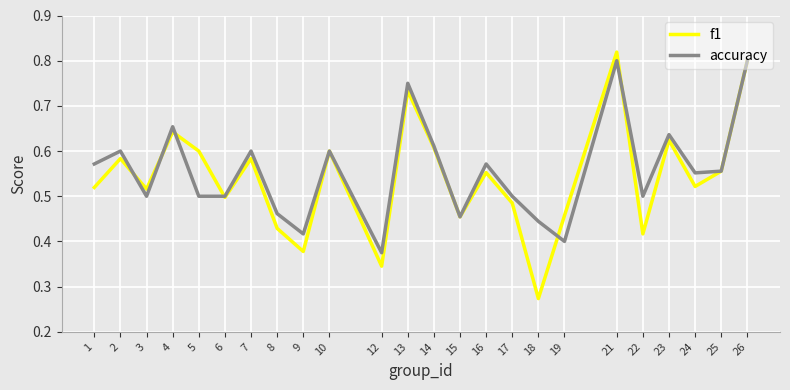

True or false: accuracy and f1 cross at least once.

True